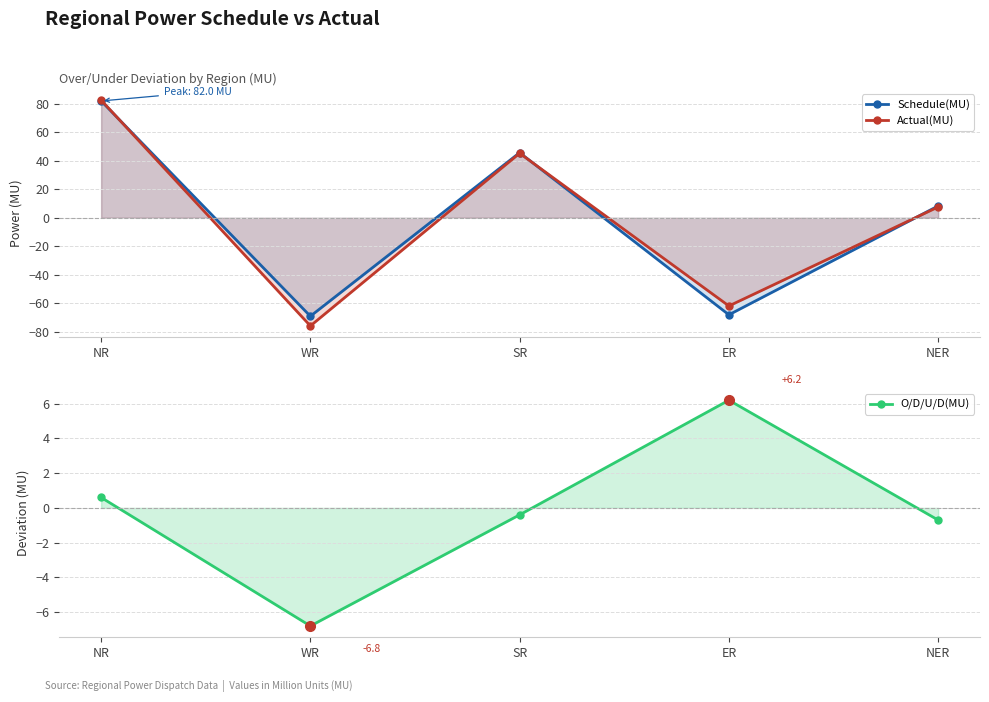

How many values in O/D/U/D(MU) are below zero?

3